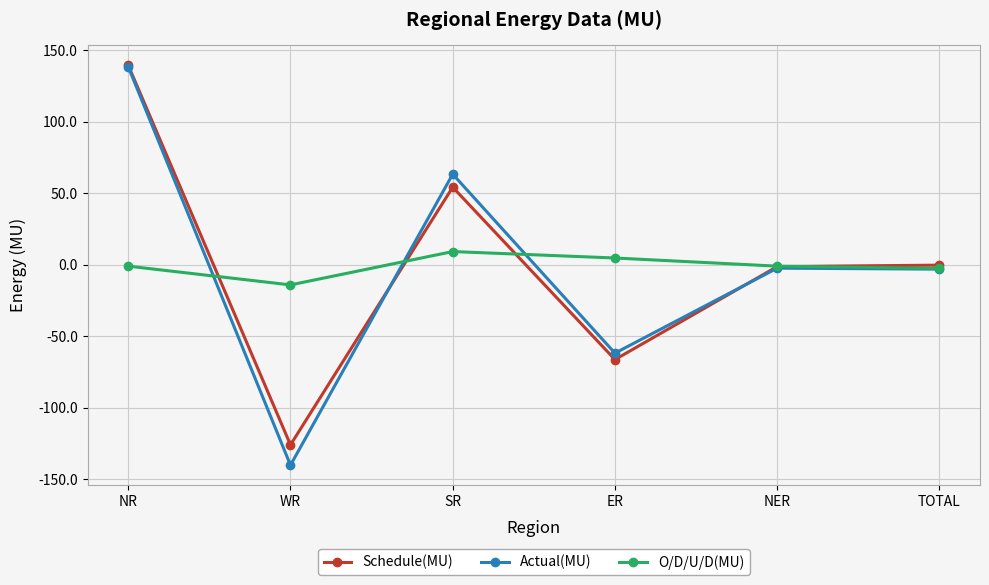

What is the approximate value of Actual(MU) at WR?

-140.2